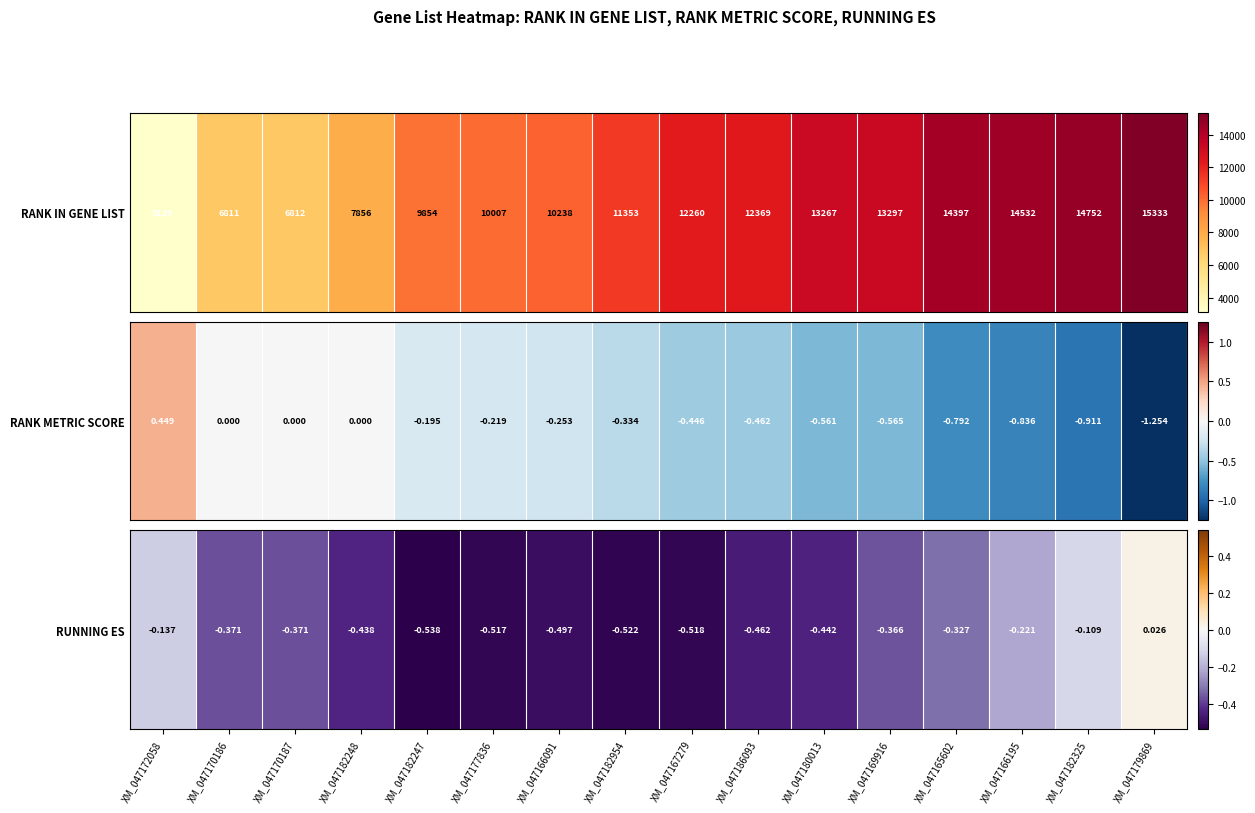

How many values are below zero?

15